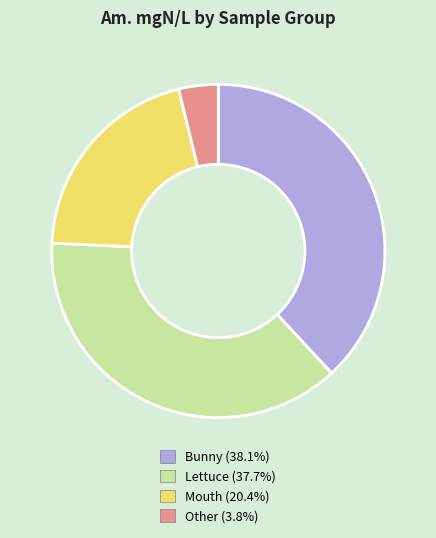

What is the ratio of the value at Lettuce to the value at Mouth?

1.8